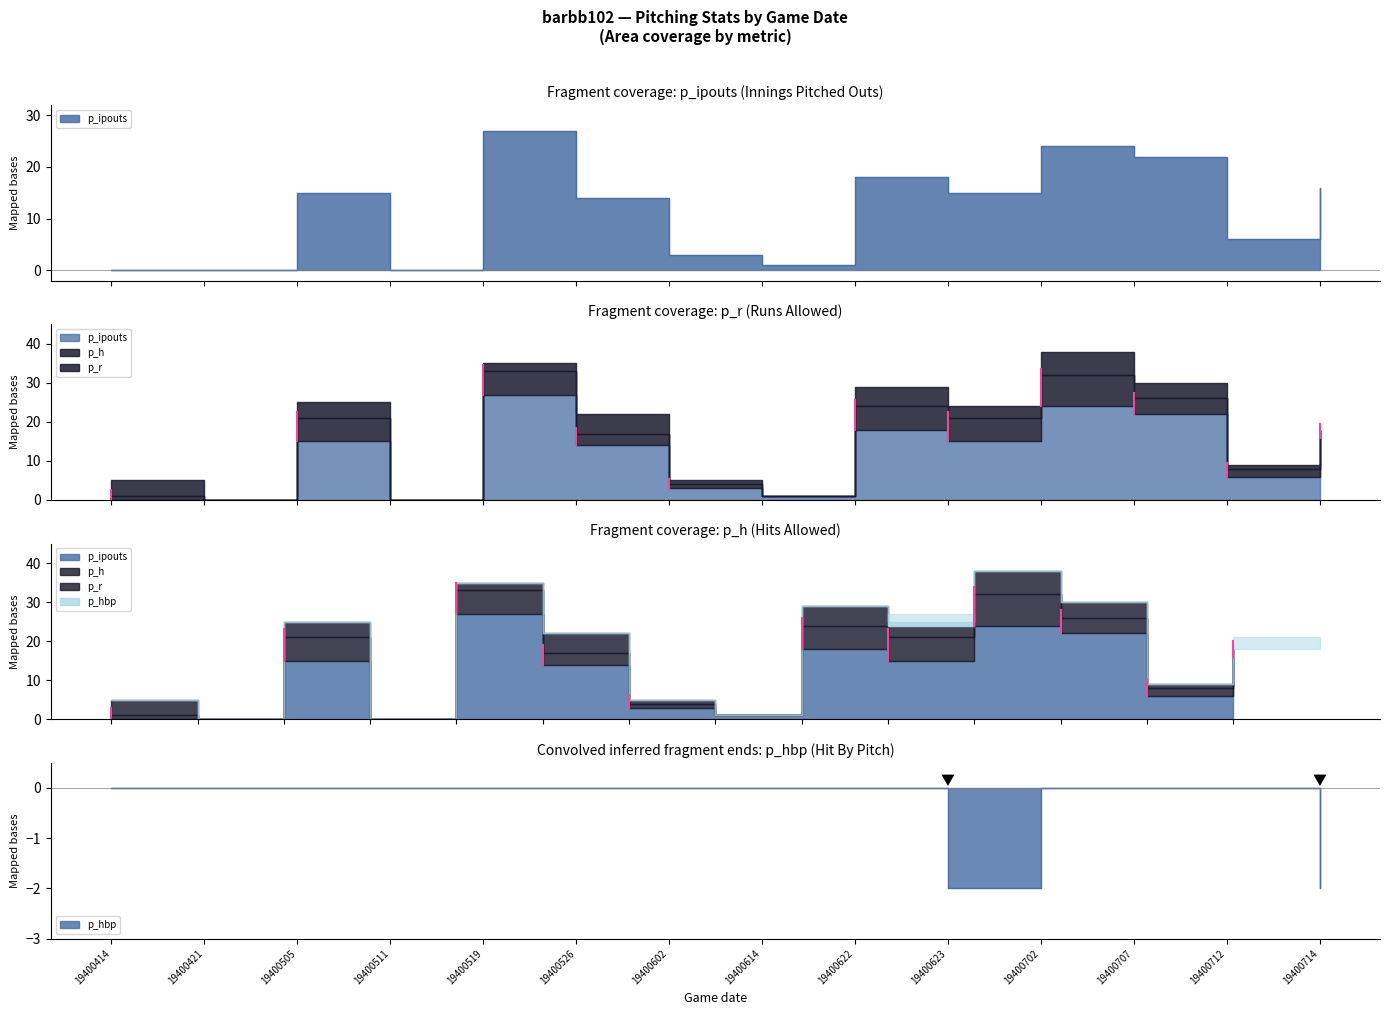

What value does the p_ipouts series have at 19400526, to the nearest 10?

10